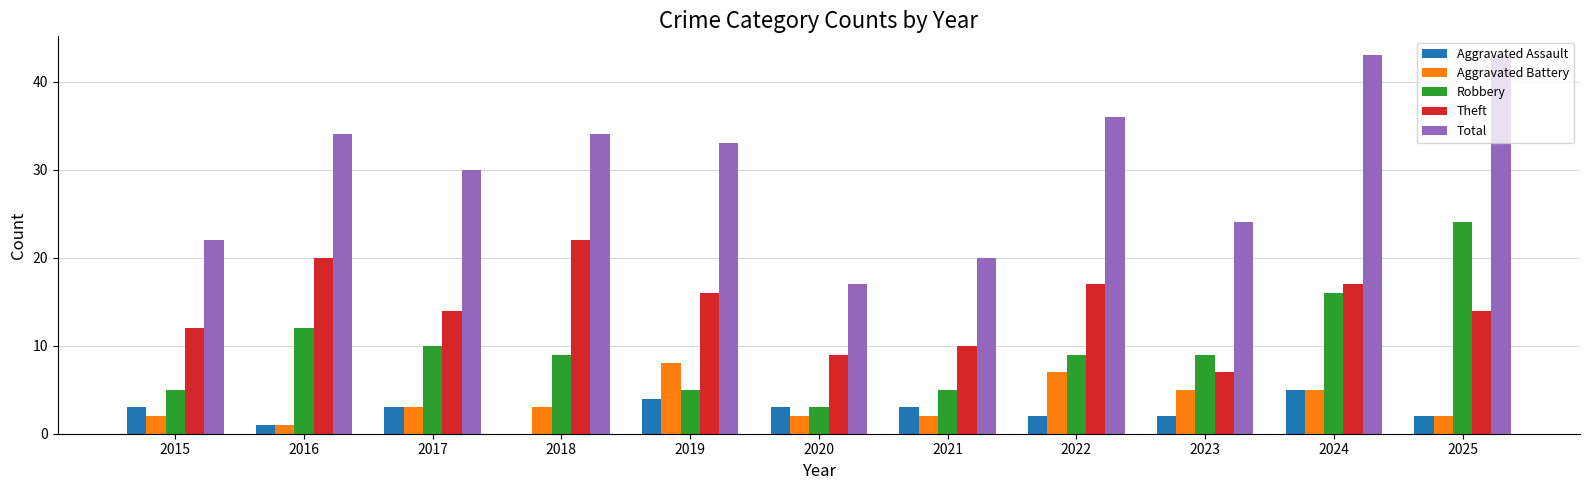

At which label does Theft first exceed 14?

2016